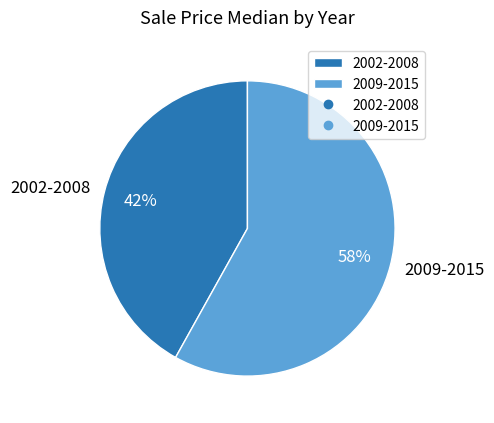

True or false: 2009-2015 accounts for 58% of the total.

True